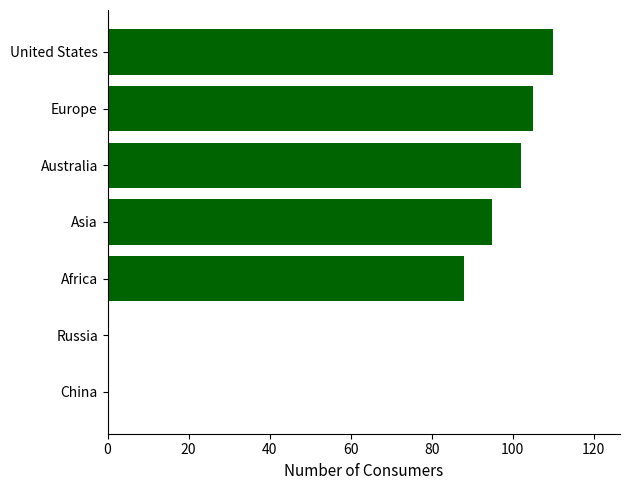

Reading top to bottom, extract all data points from this chart.

United States=110	Europe=105	Australia=102	Asia=95	Africa=88	Russia=0	China=0